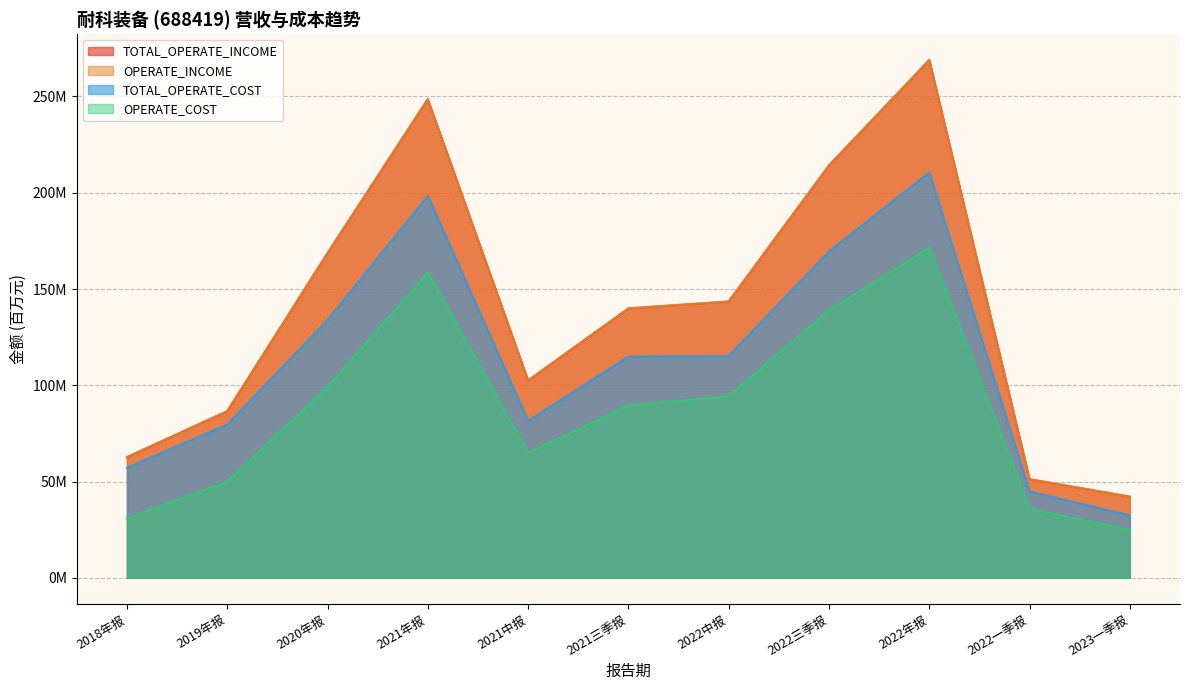

Where does the OPERATE_COST series first go above 89?

2020年报